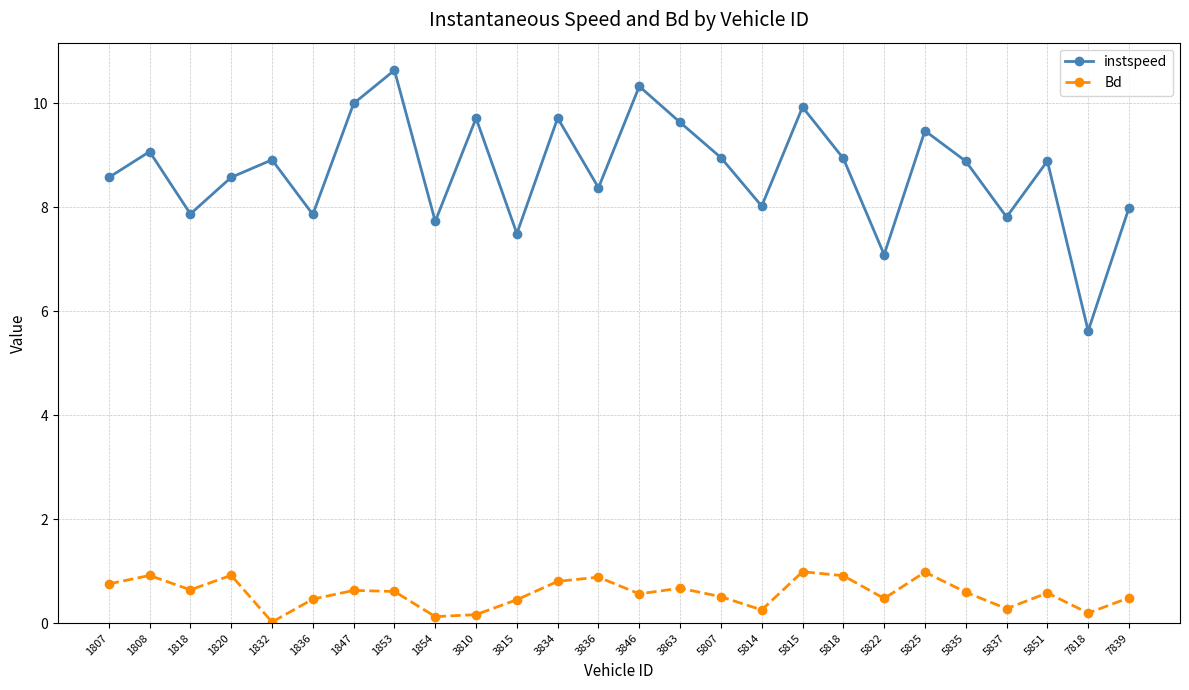

List the series in order of their peak value, highest first.

instspeed, Bd